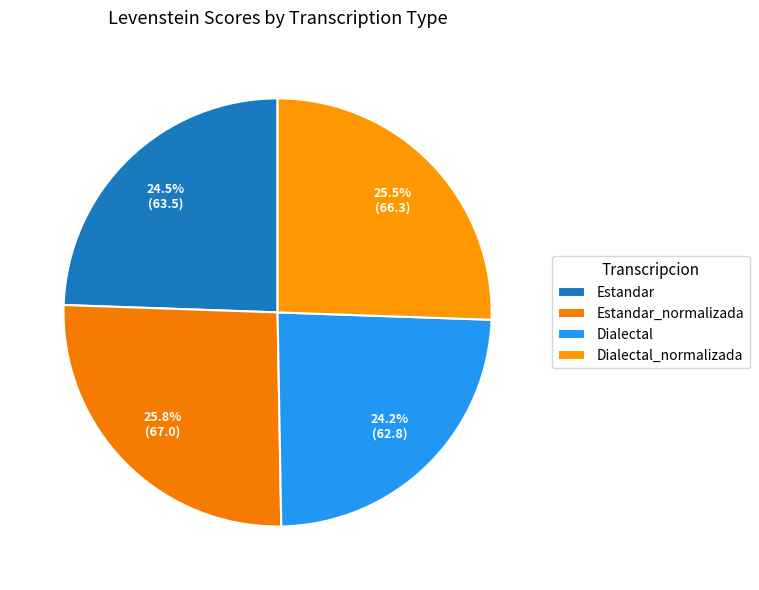

Count the number of slices in the pie.

4